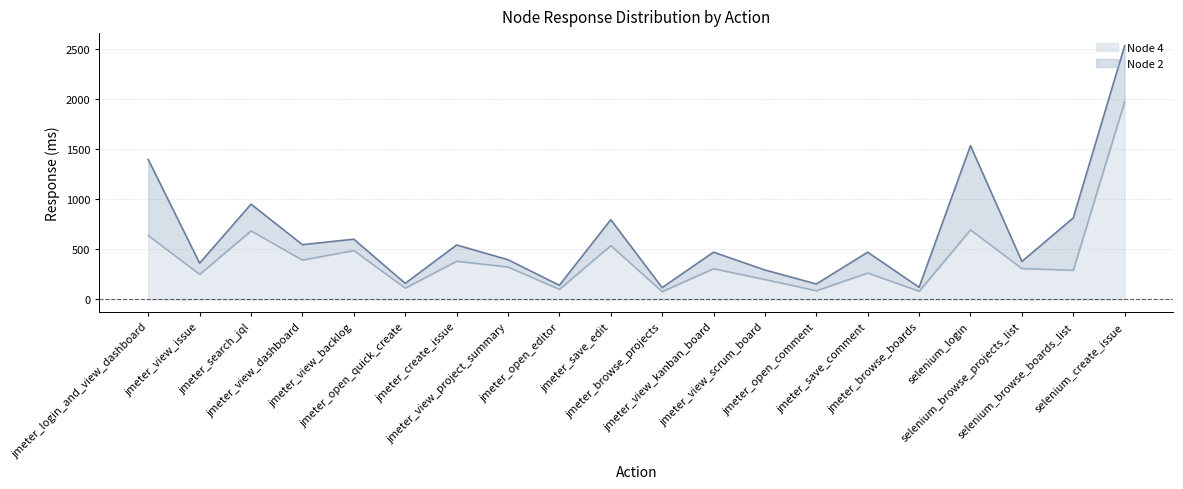

Reading left to right, what are all the values shown in this chart?

Node 2 line: jmeter_login_and_view_dashboard=1399	jmeter_view_issue=363	jmeter_search_jql=953	jmeter_view_dashboard=548	jmeter_view_backlog=603	jmeter_open_quick_create=161	jmeter_create_issue=545	jmeter_view_project_summary=398	jmeter_open_editor=142	jmeter_save_edit=798	jmeter_browse_projects=119	jmeter_view_kanban_board=473	jmeter_view_scrum_board=295	jmeter_open_comment=155	jmeter_save_comment=473	jmeter_browse_boards=122	selenium_login=1538	selenium_browse_projects_list=380	selenium_browse_boards_list=815	selenium_create_issue=2536
Node 4 line: jmeter_login_and_view_dashboard=639	jmeter_view_issue=252	jmeter_search_jql=686	jmeter_view_dashboard=394	jmeter_view_backlog=490	jmeter_open_quick_create=114	jmeter_create_issue=383	jmeter_view_project_summary=325	jmeter_open_editor=102	jmeter_save_edit=539	jmeter_browse_projects=79	jmeter_view_kanban_board=308	jmeter_view_scrum_board=200	jmeter_open_comment=88	jmeter_save_comment=265	jmeter_browse_boards=83	selenium_login=696	selenium_browse_projects_list=310	selenium_browse_boards_list=293	selenium_create_issue=1979